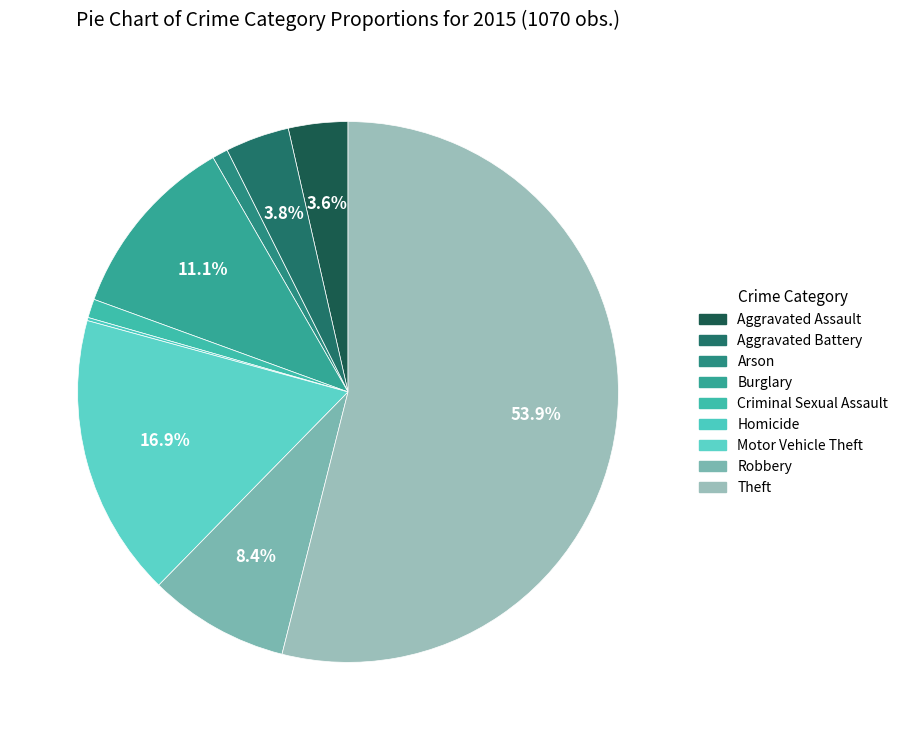

To the nearest percent, what portion does Theft represent?

54%